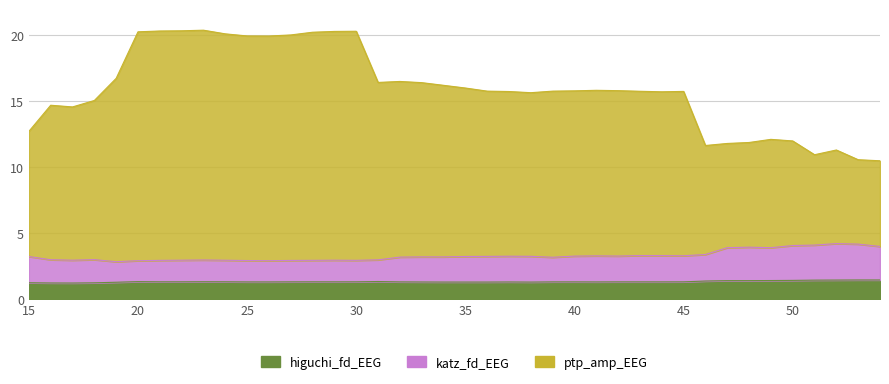

True or false: katz_fd_EEG has more than 1 interior local peaks.

True